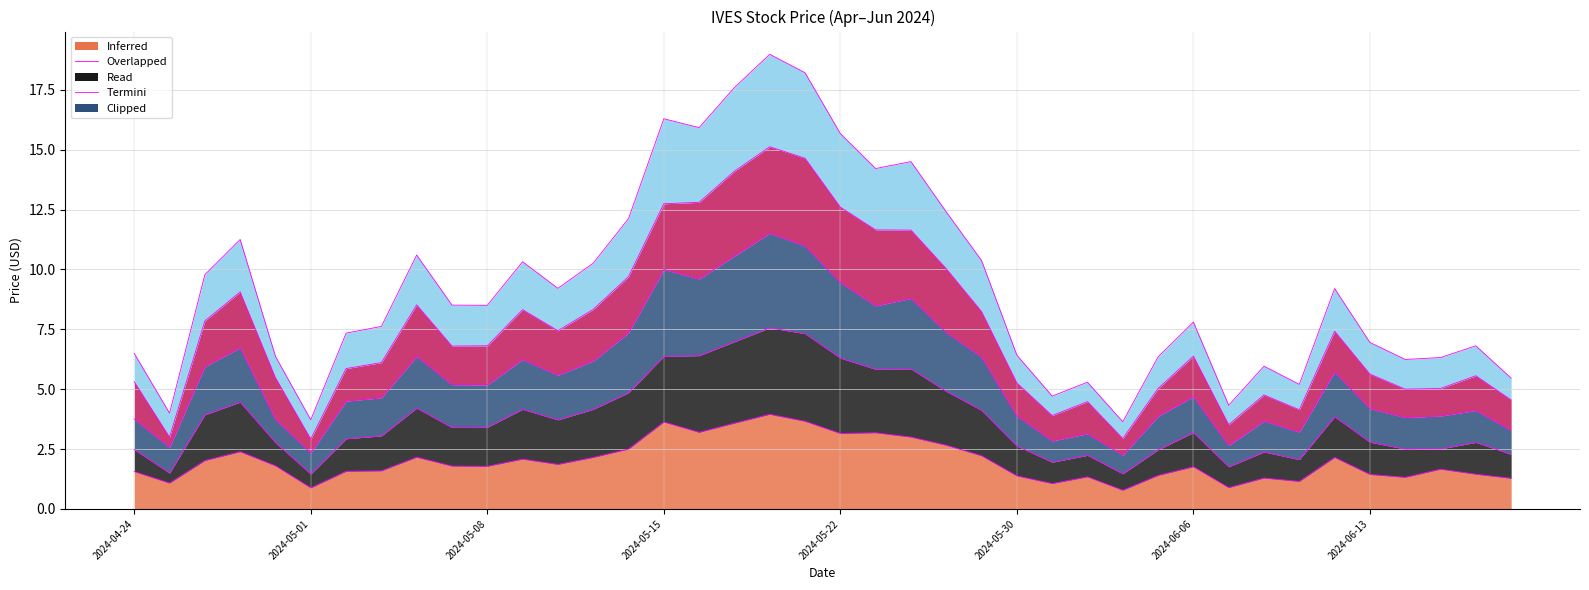

At which label does Adj Close reach its minimum?

2024-06-04